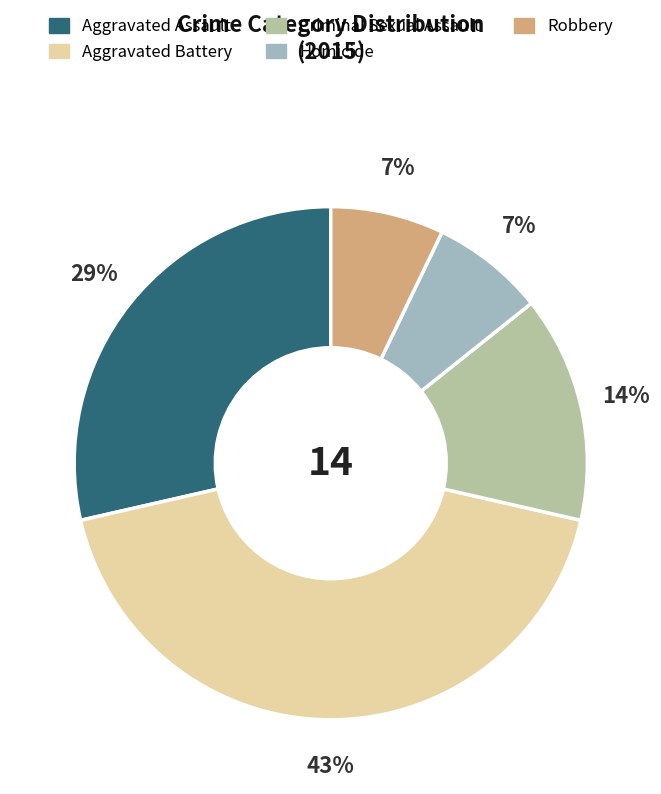

Is there any slice that represents more than half of the pie?

No